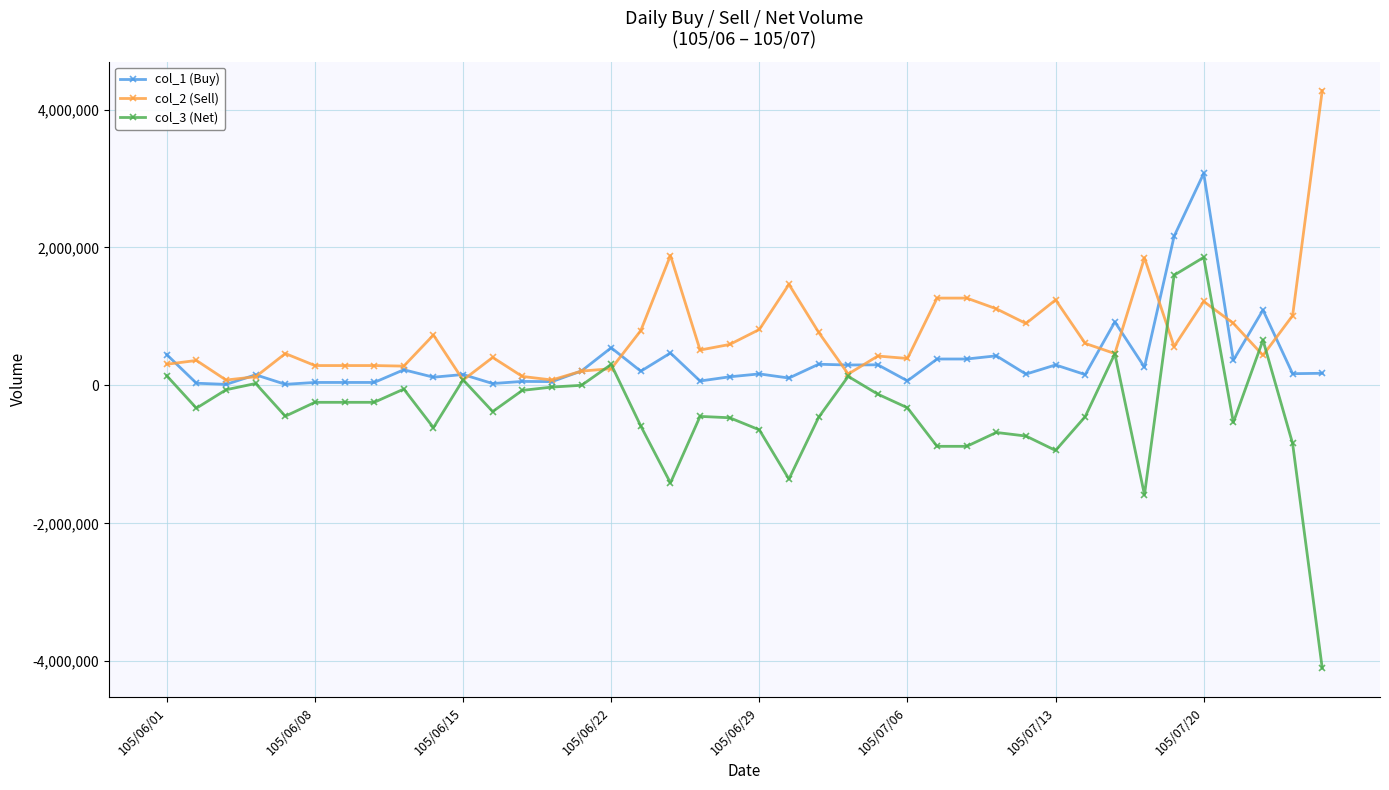

Which series has the widest spread of values?

col_3 (Net)